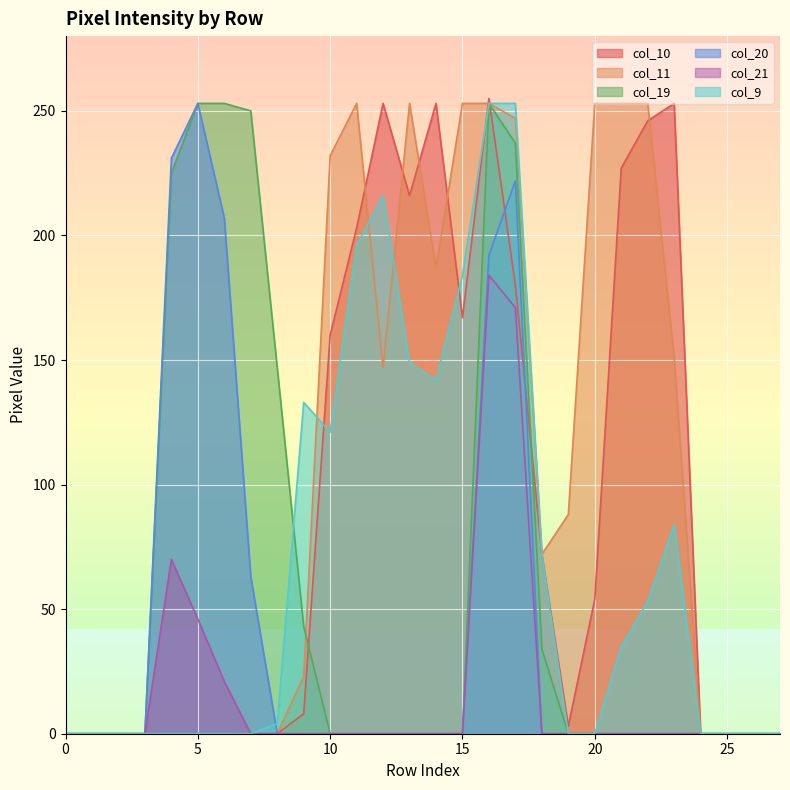

Rank the series by their maximum value, from highest to lowest.

col_10, col_11, col_19, col_20, col_9, col_21